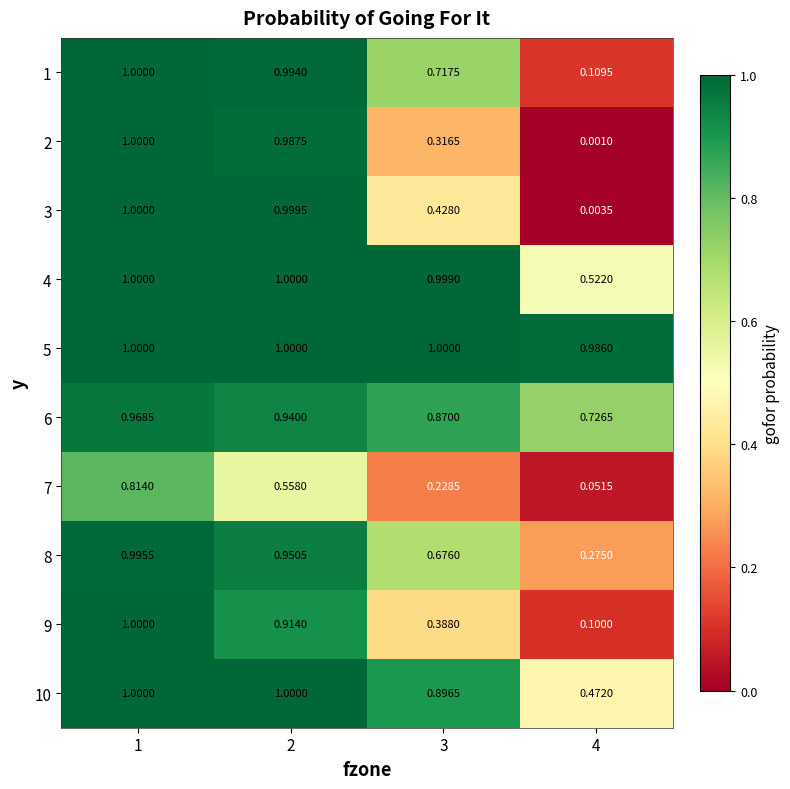

At which category is the sum across all series the highest?

1